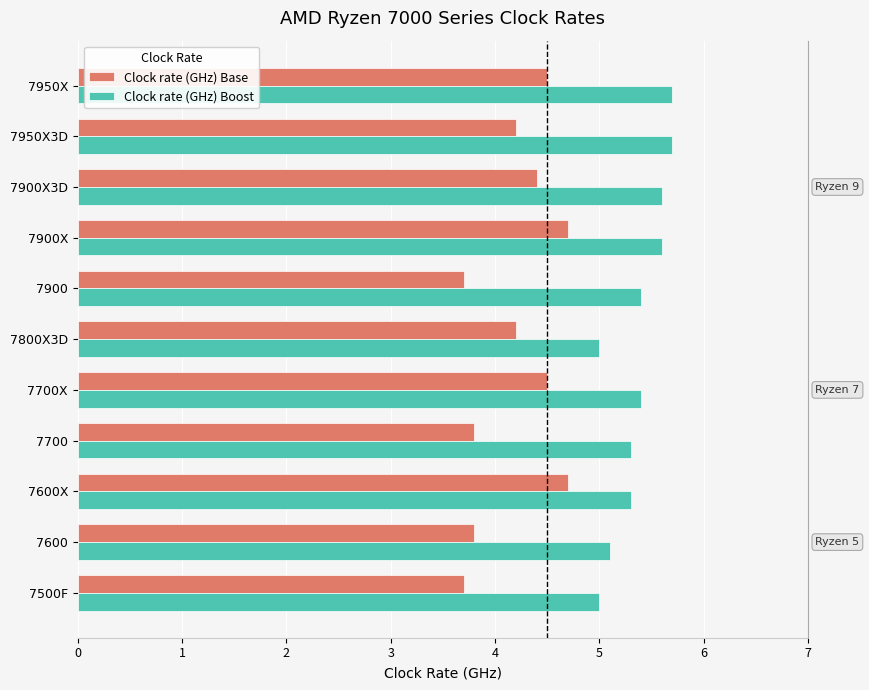

What is the sum of the Clock rate (GHz) Base values at 7600X and 7700X?

9.2